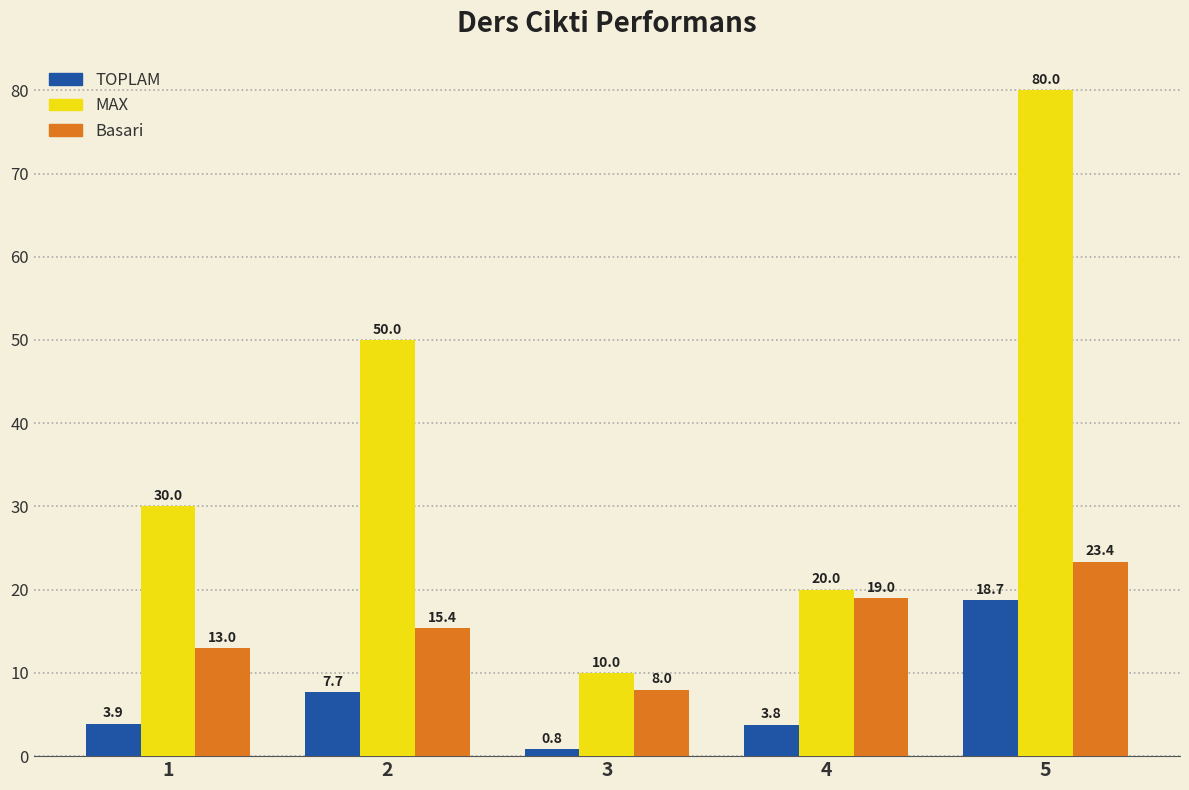

How many distinct data groups are displayed?

3